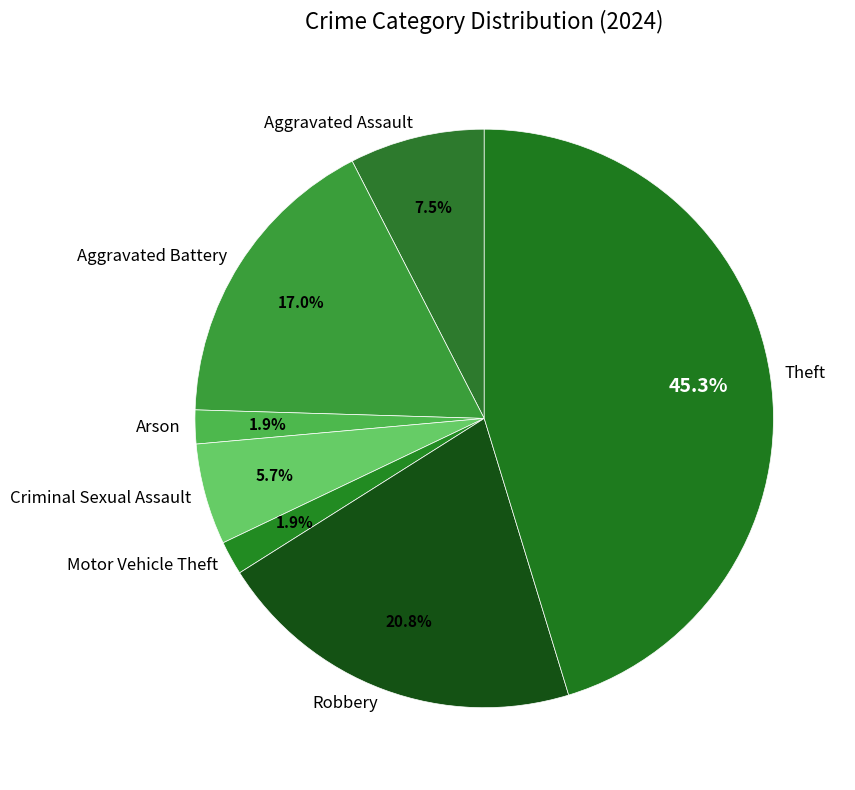

To the nearest percent, what is the combined percentage of Criminal Sexual Assault and Aggravated Assault?

13%